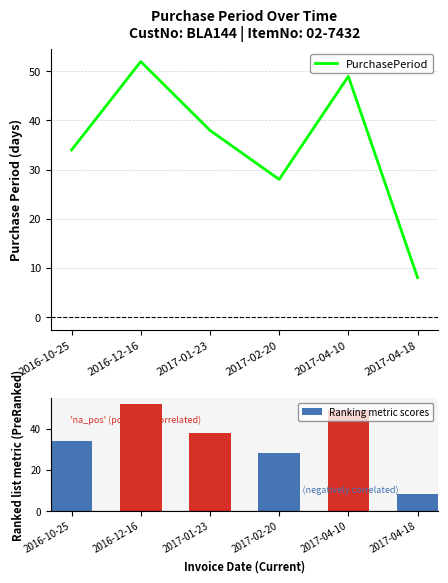

At 2016-12-16, list the series in order from largest to smallest.

PurchasePeriod, Ranking metric scores